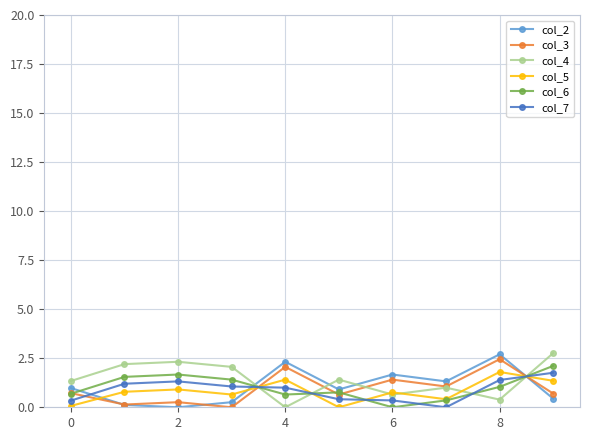

What is the highest value of the col_3 series?

2.5